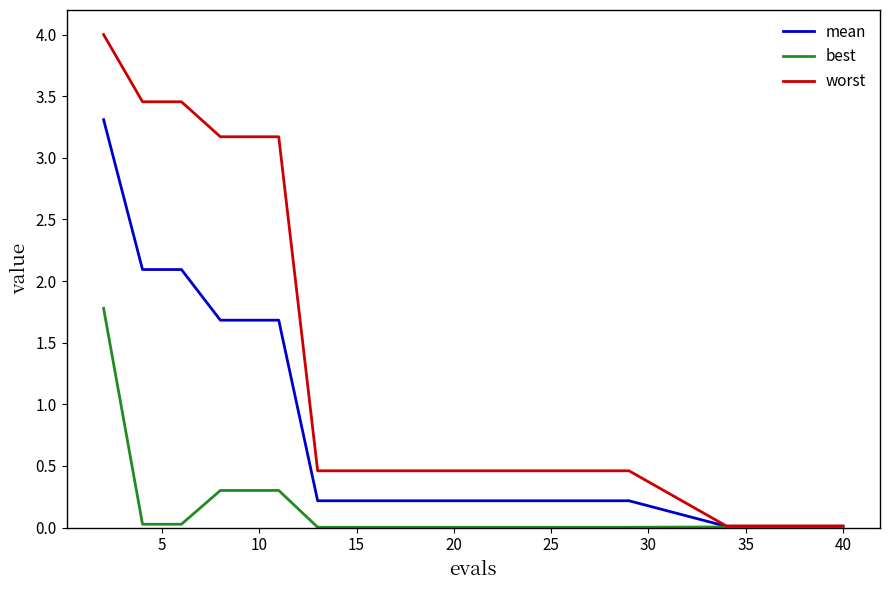

Which series has the largest total across all categories?

worst